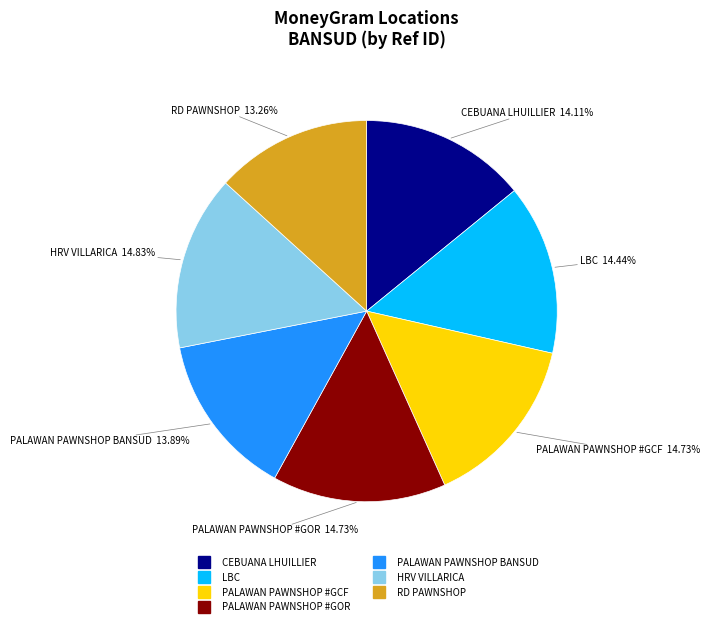

Is there any slice that represents more than half of the pie?

No